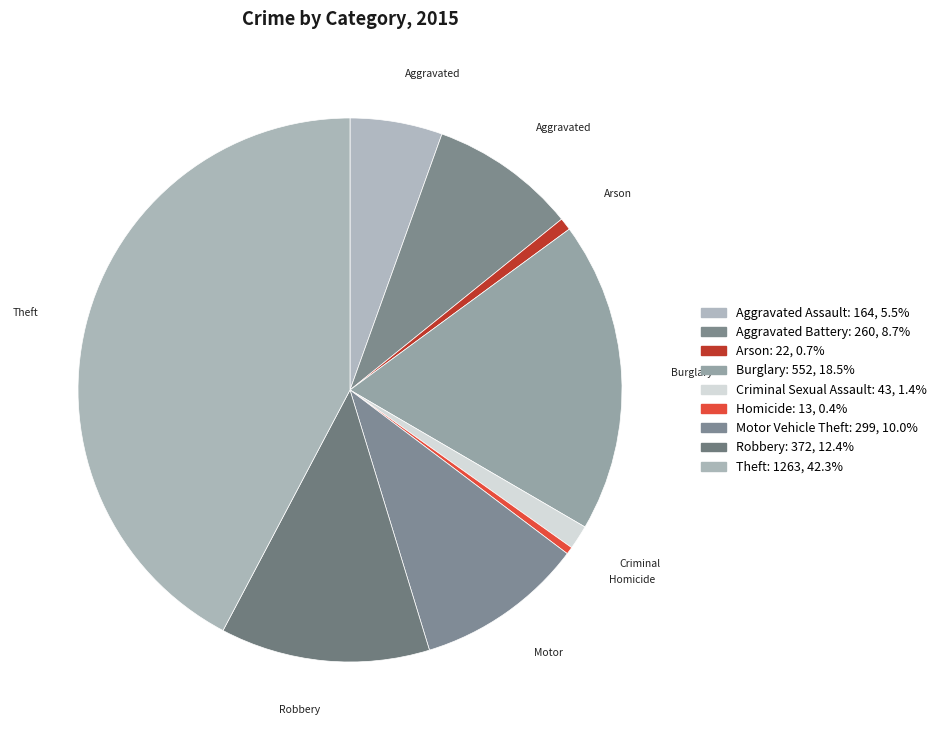

The Homicide slice represents 0% of the pie. True or false?

True